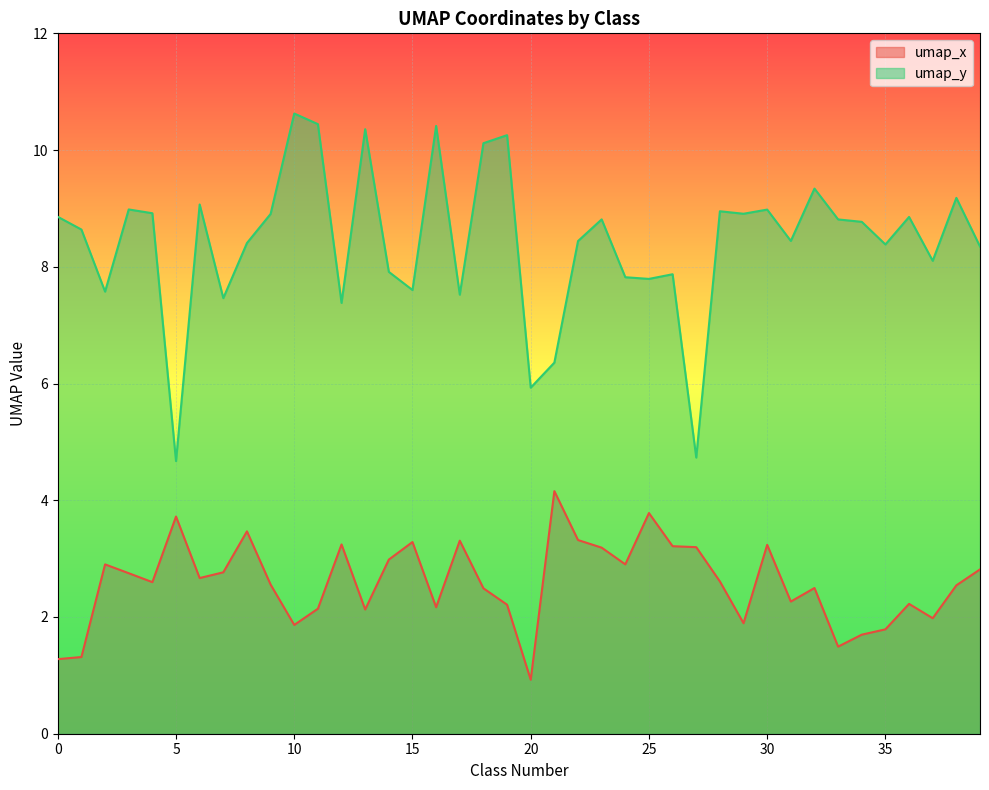

At which label does umap_x first exceed 2?

2